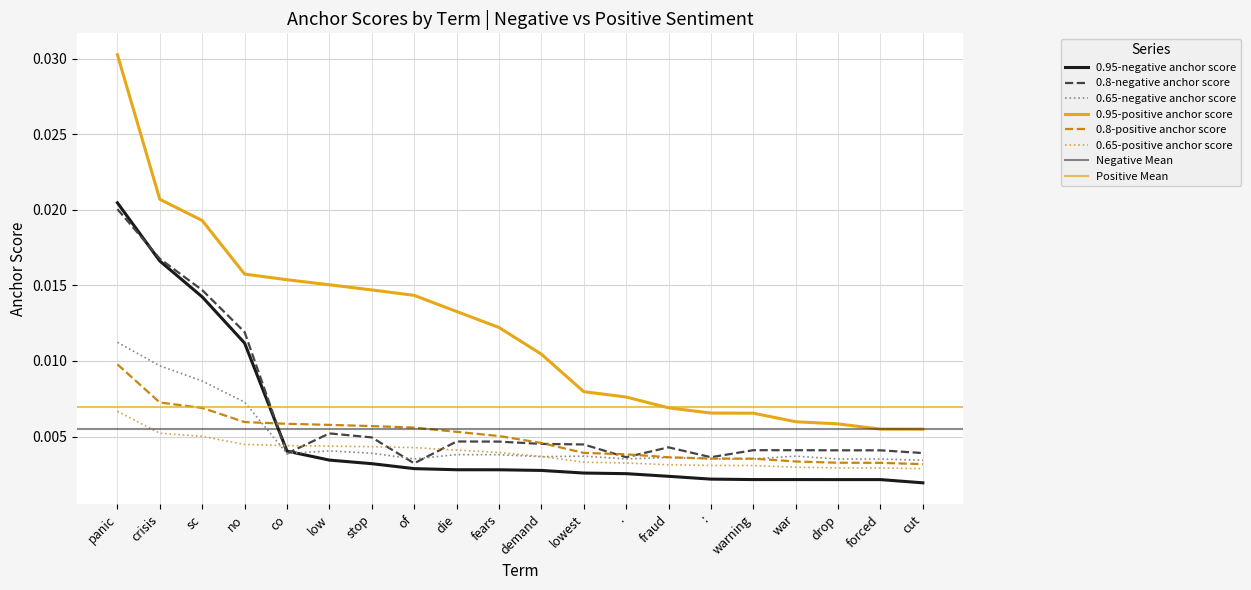

Which series has the largest total across all categories?

0.95-positive anchor score